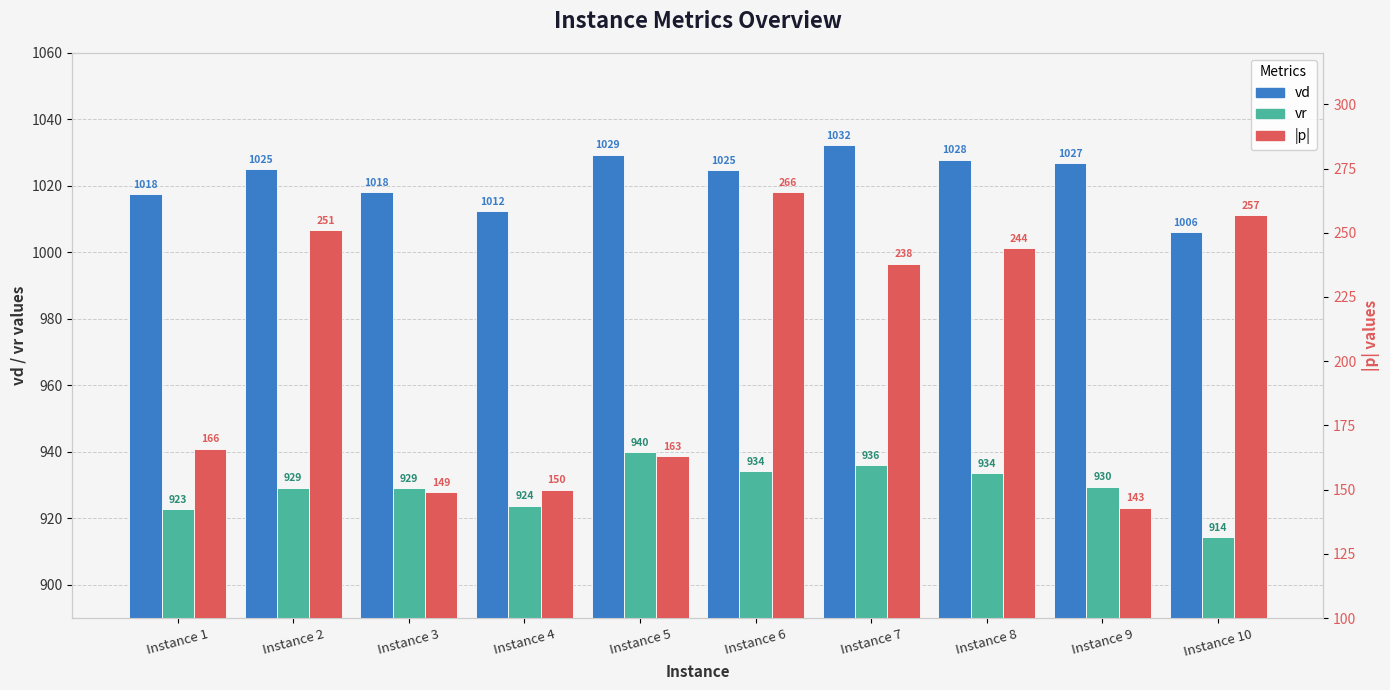

What is the sum of all vr values?

9292.6